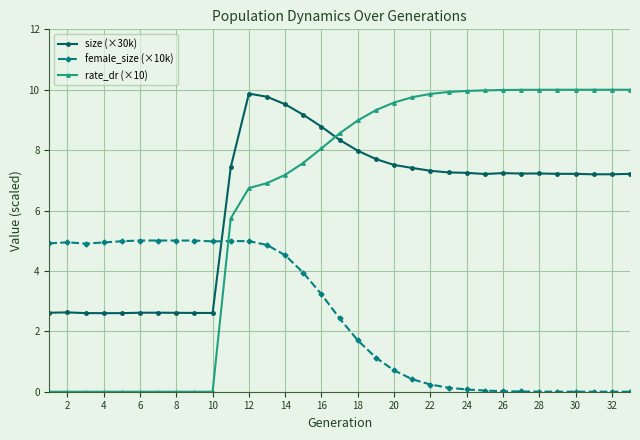

Which series ends up on top after the final intersection of size (×30k) and rate_dr (×10)?

rate_dr (×10)